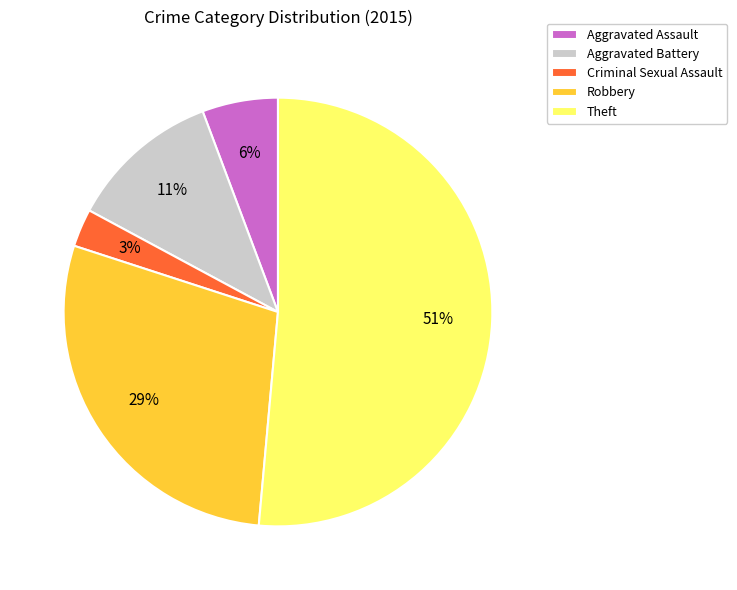

Count the number of slices in the pie.

5